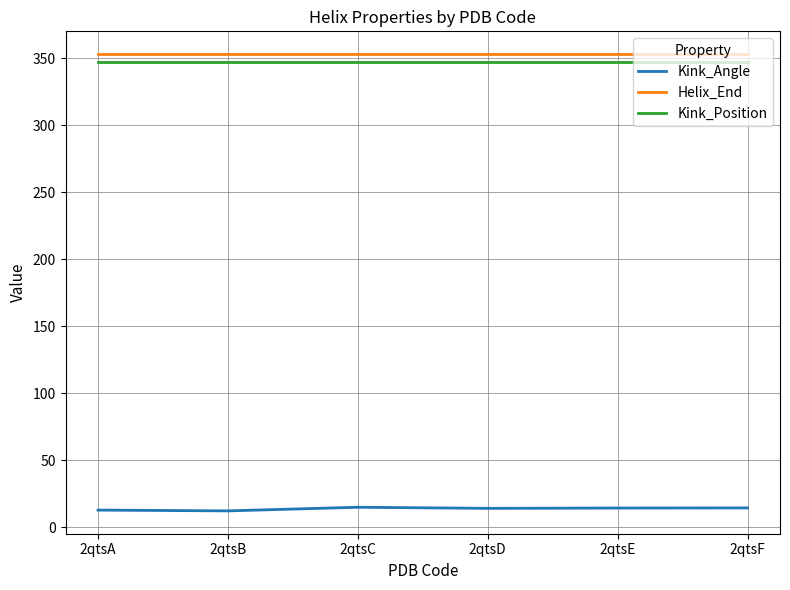

What is the spread (max minus min) of values at 2qtsE?

338.8